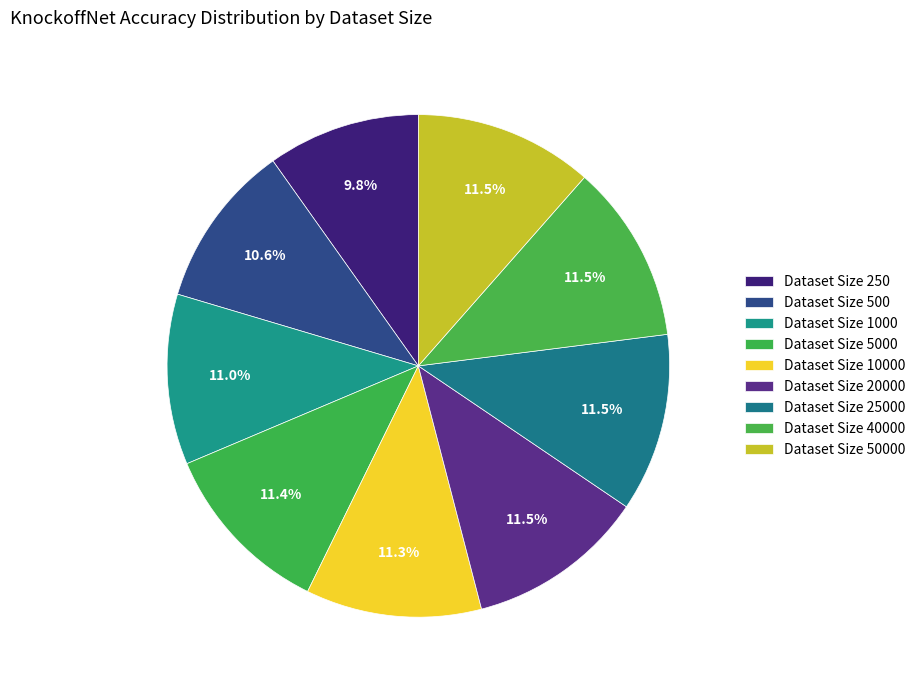

To the nearest percent, what is the average slice percentage?

11%